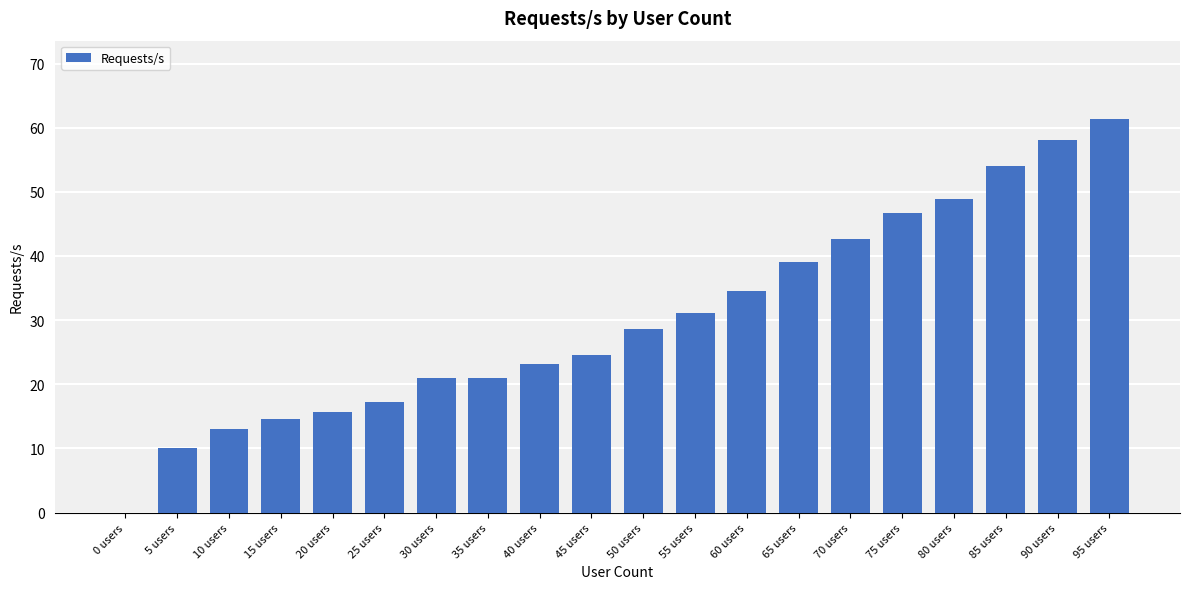

Is it true that the value at 65 users is 16.3?

False